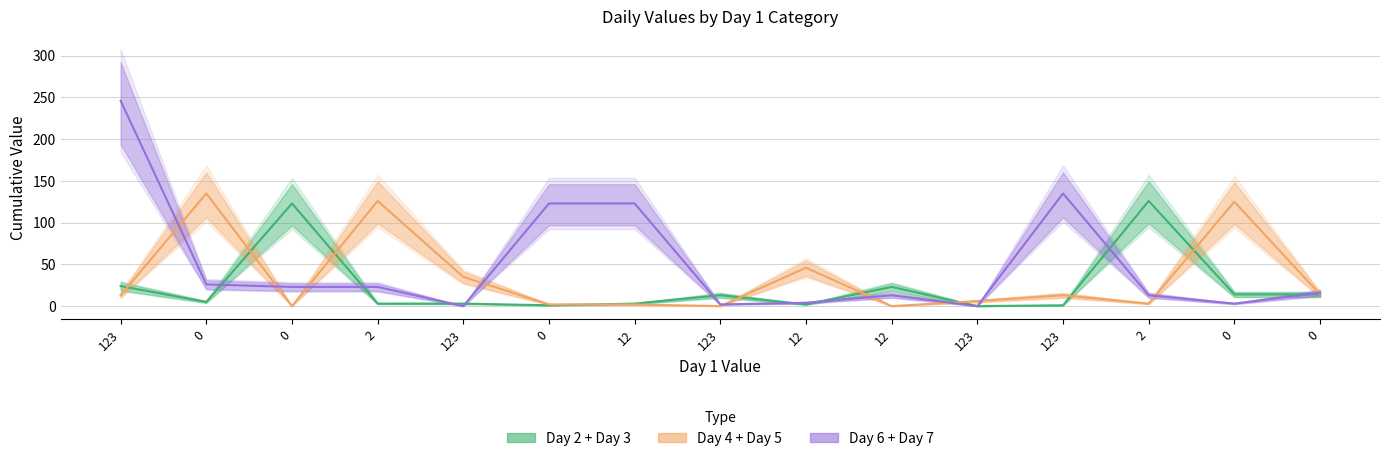

How many data points does each series have?

15